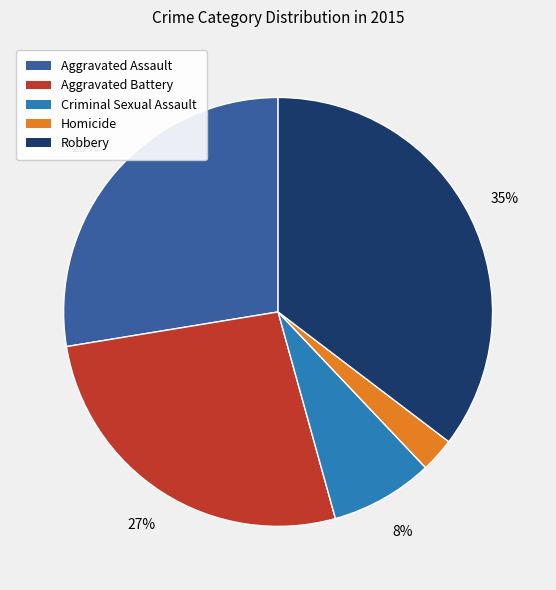

Rank the categories by value from lowest to highest.

Homicide, Criminal Sexual Assault, Aggravated Battery, Aggravated Assault, Robbery